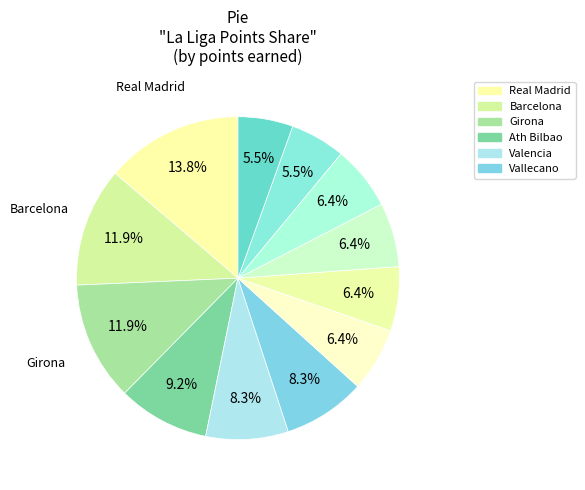

Count the number of slices in the pie.

12